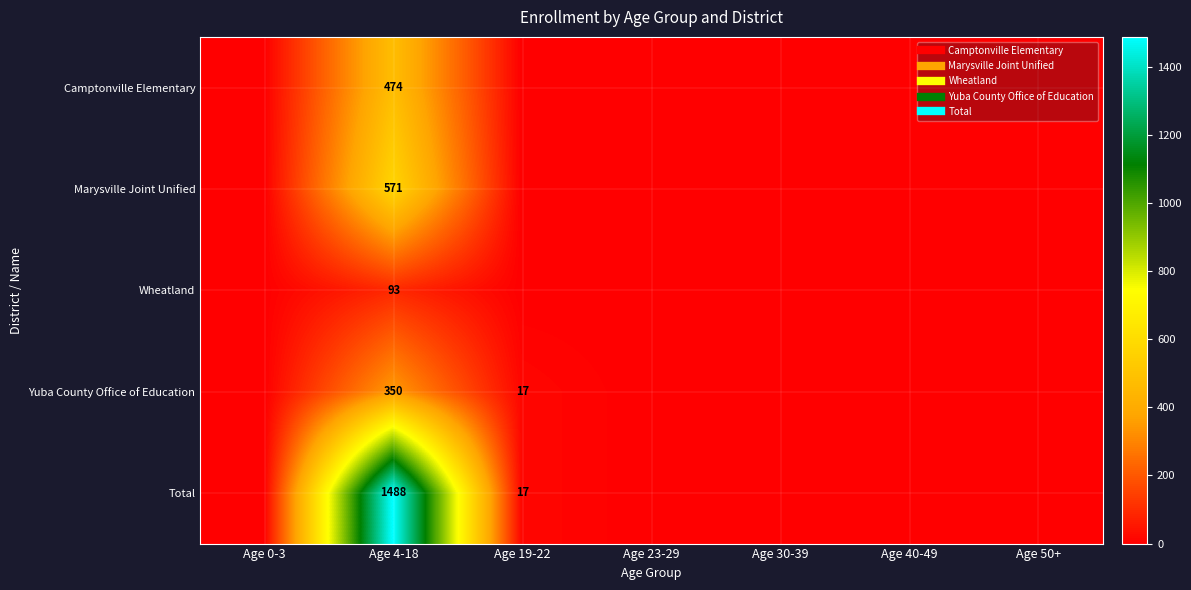

Rank the series by their maximum value, from lowest to highest.

Wheatland, Yuba County Office of Education, Camptonville Elementary, Marysville Joint Unified, Total